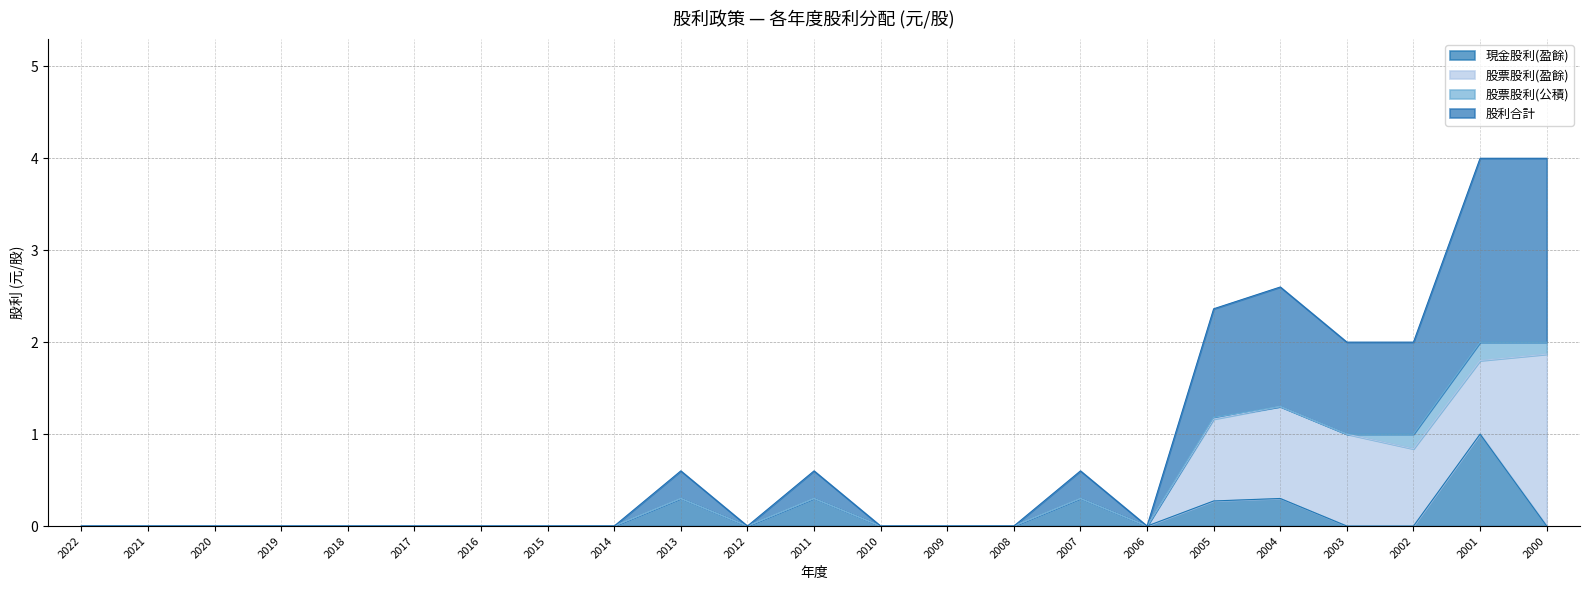

The 現金股利(盈餘) series shows 0.0 at 2016. True or false?

True